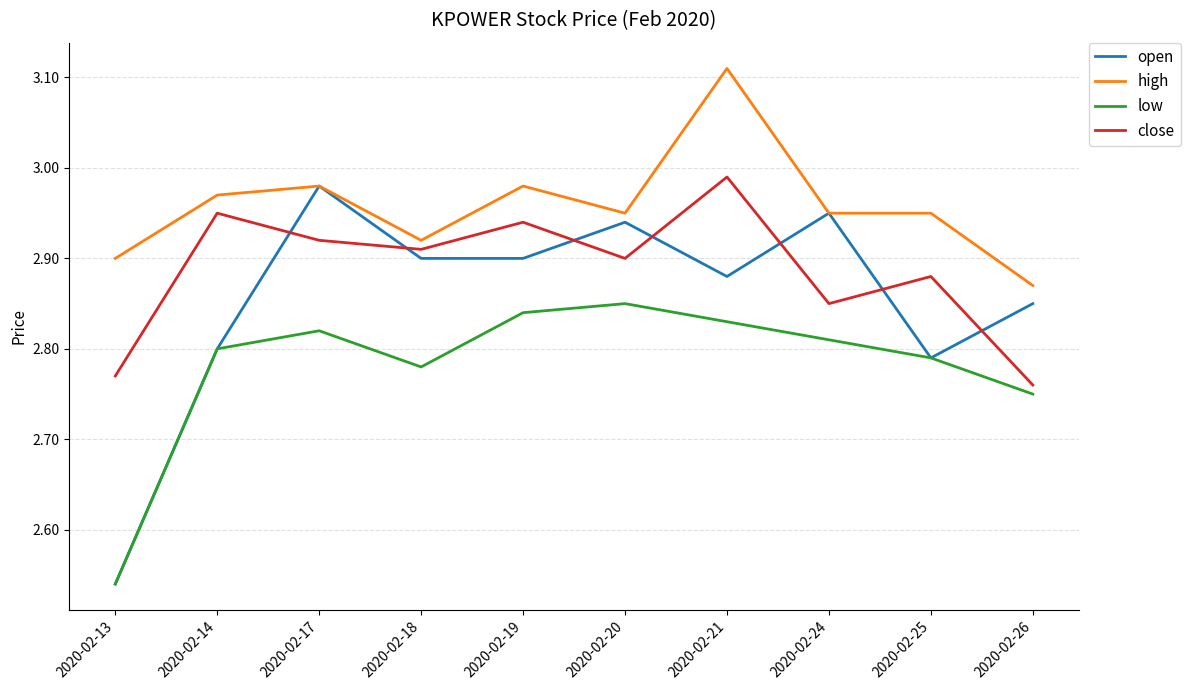

How many lines are shown in the chart?

4